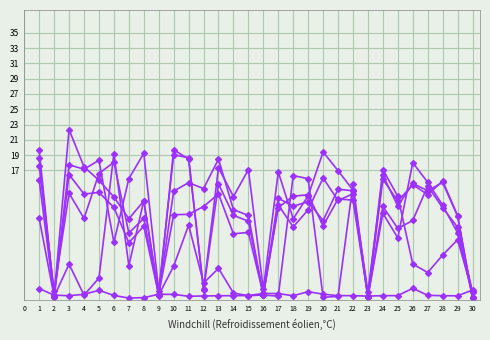

Does the chart have visible grid lines?

Yes